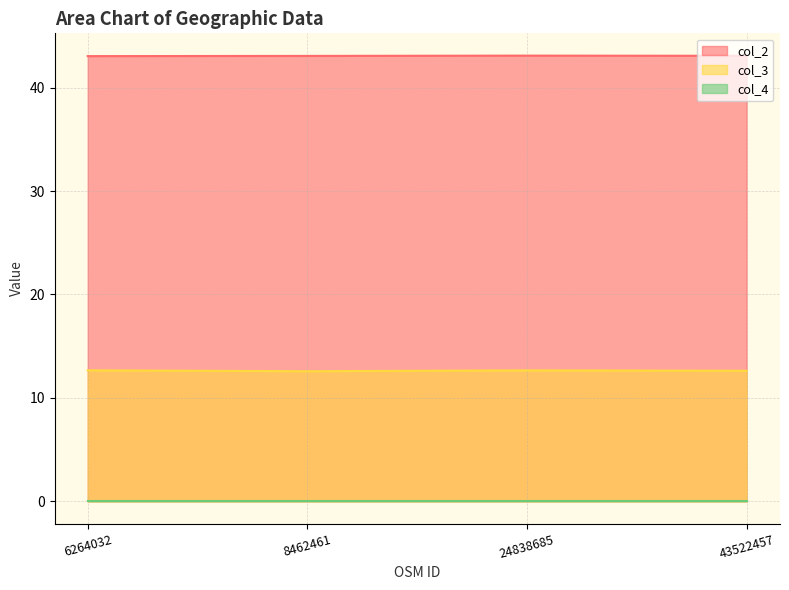

The value of col_2 at 43522457 is 43.1. True or false?

True